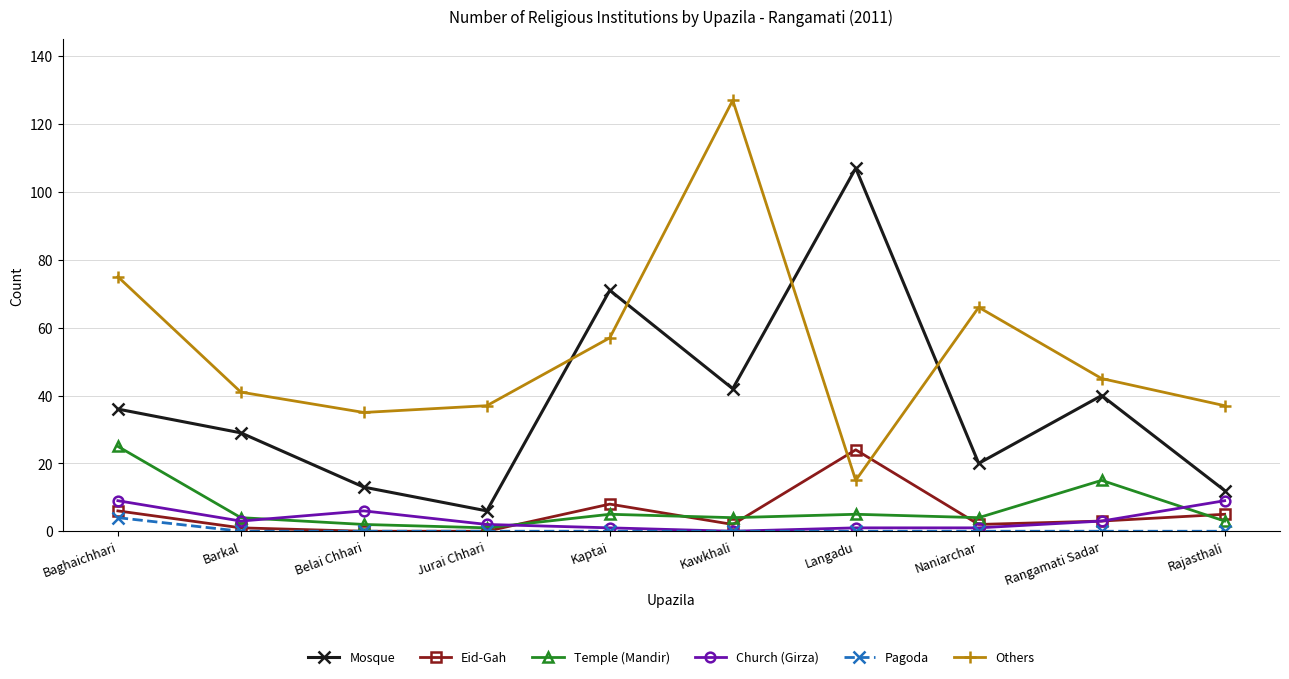

At which label is Temple (Mandir) closest to 13?

Rangamati Sadar